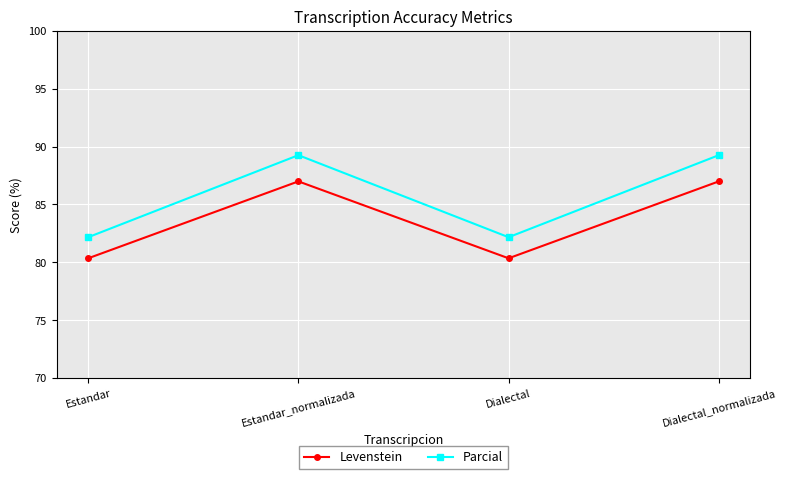

In Parcial, how many points are lower than both neighbors (excluding endpoints)?

1